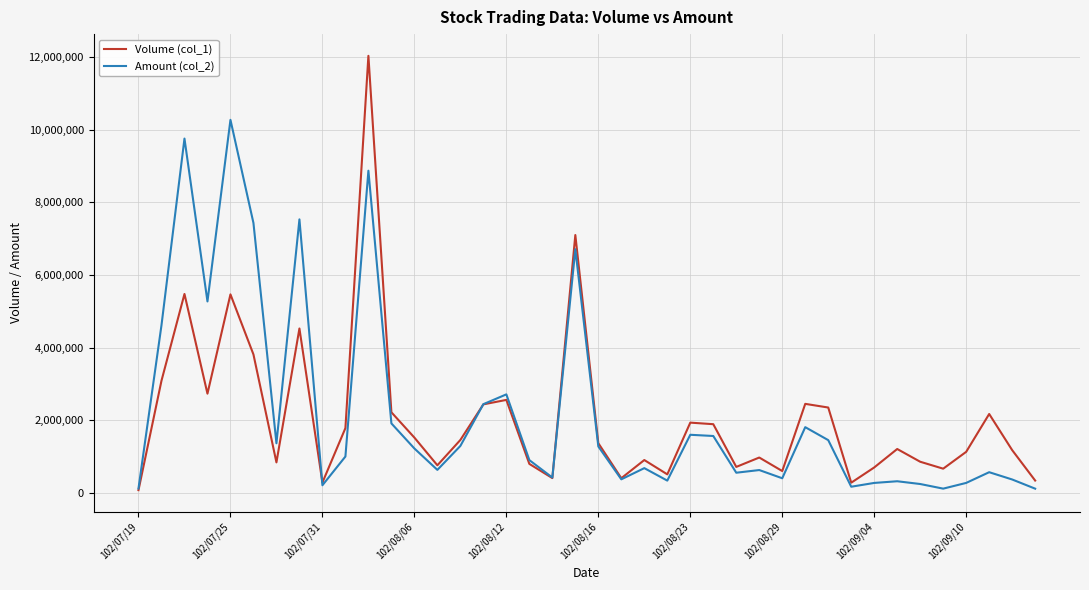

Which series has the largest range (max minus min)?

Volume (col_1)